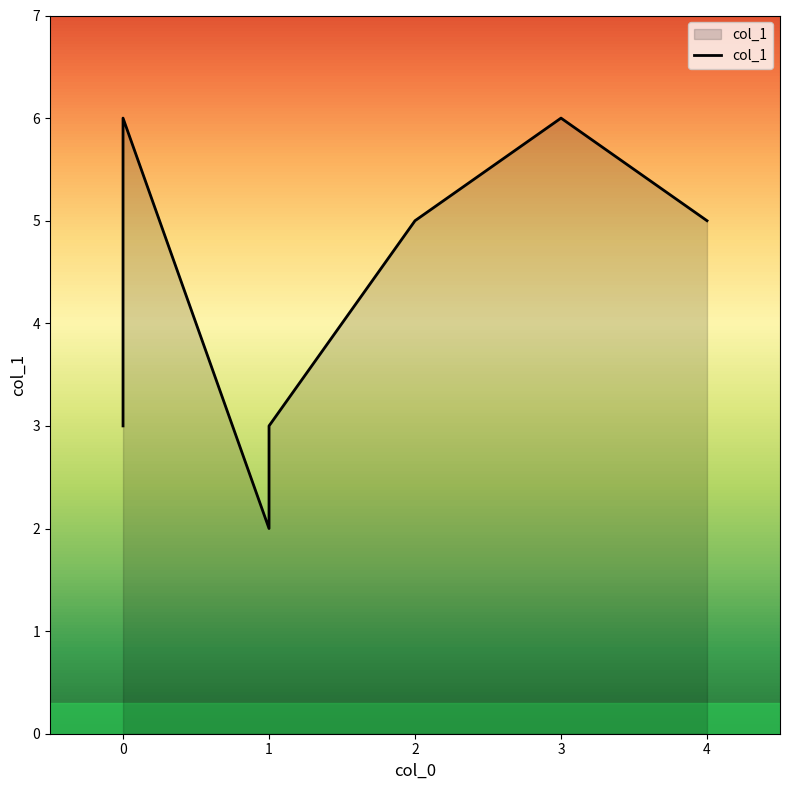

Does the chart display data point markers on the line(s)?

No